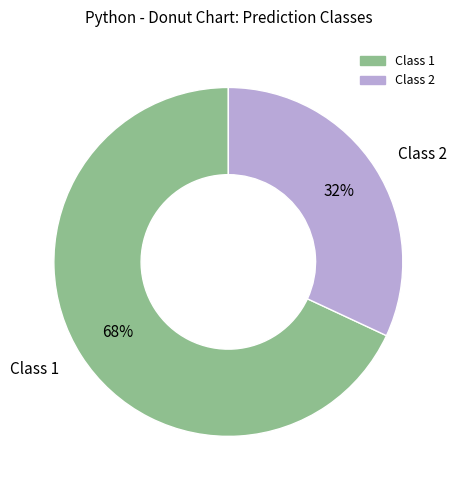

Does any single category account for the majority?

Yes